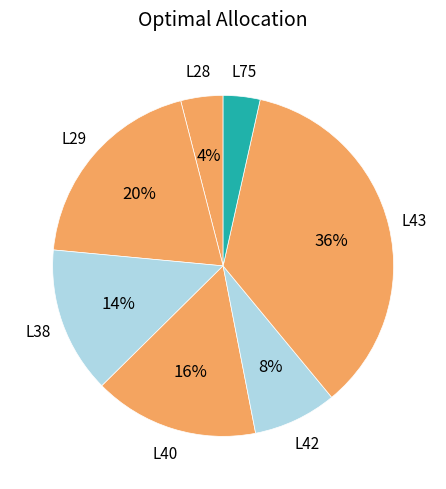

How many slices are in this pie chart?

7